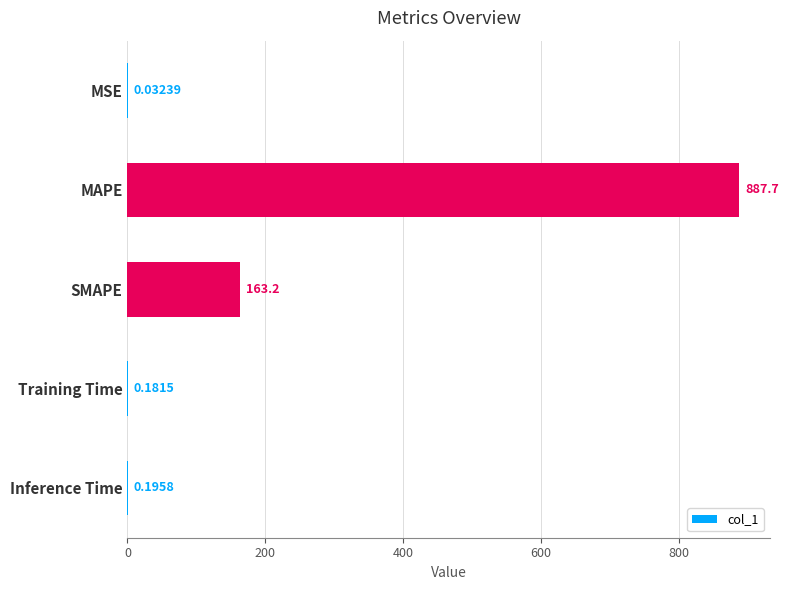

Which label corresponds to the largest value in the chart?

MAPE